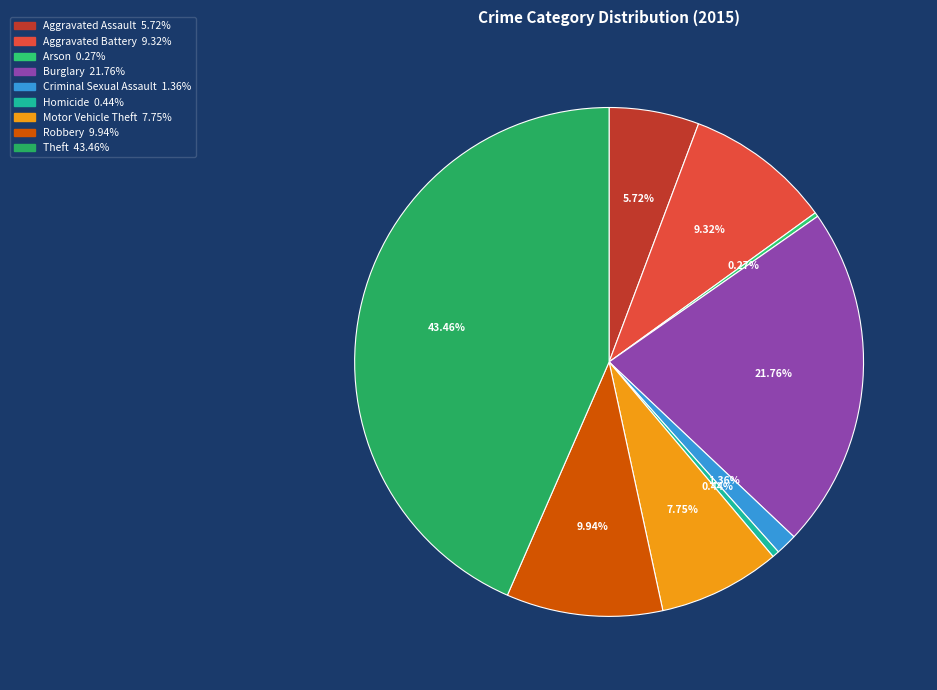

What percentage do Robbery and Criminal Sexual Assault together represent?

11.3%